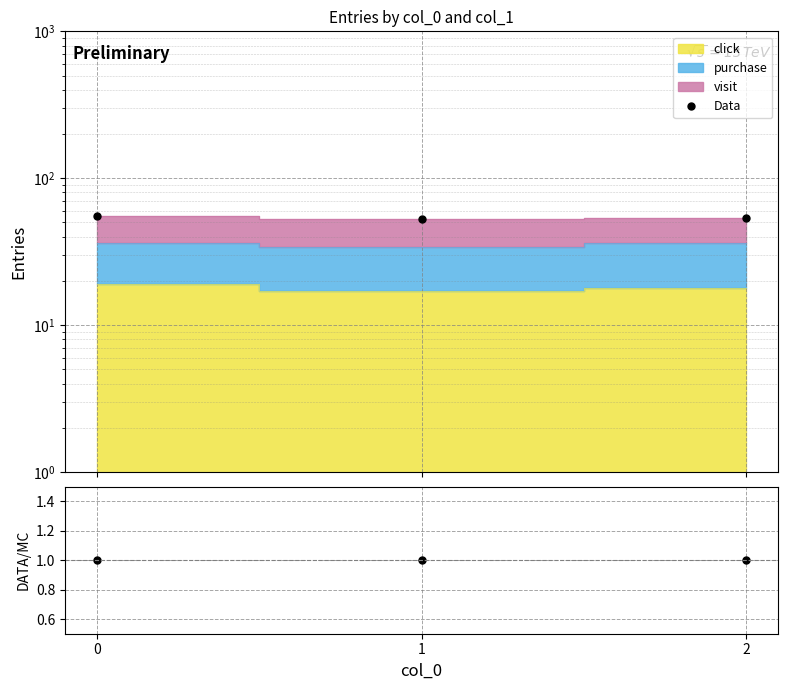

Is this an area chart (filled region under the line)?

No